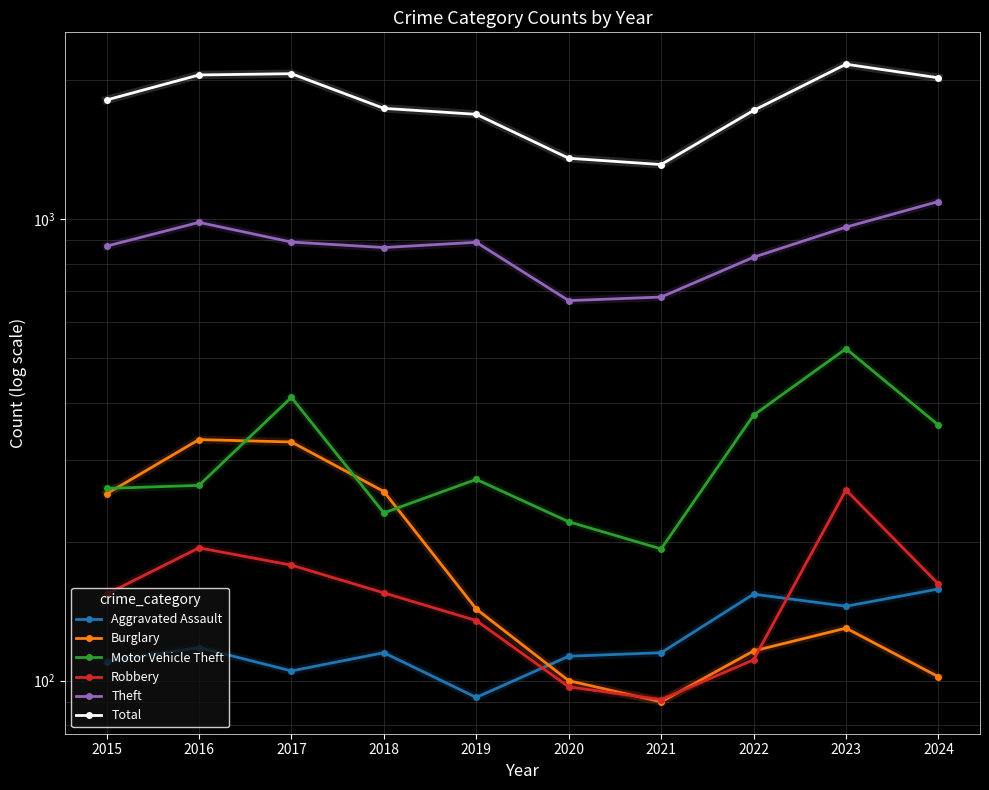

What is the sum of all Theft values?

8733